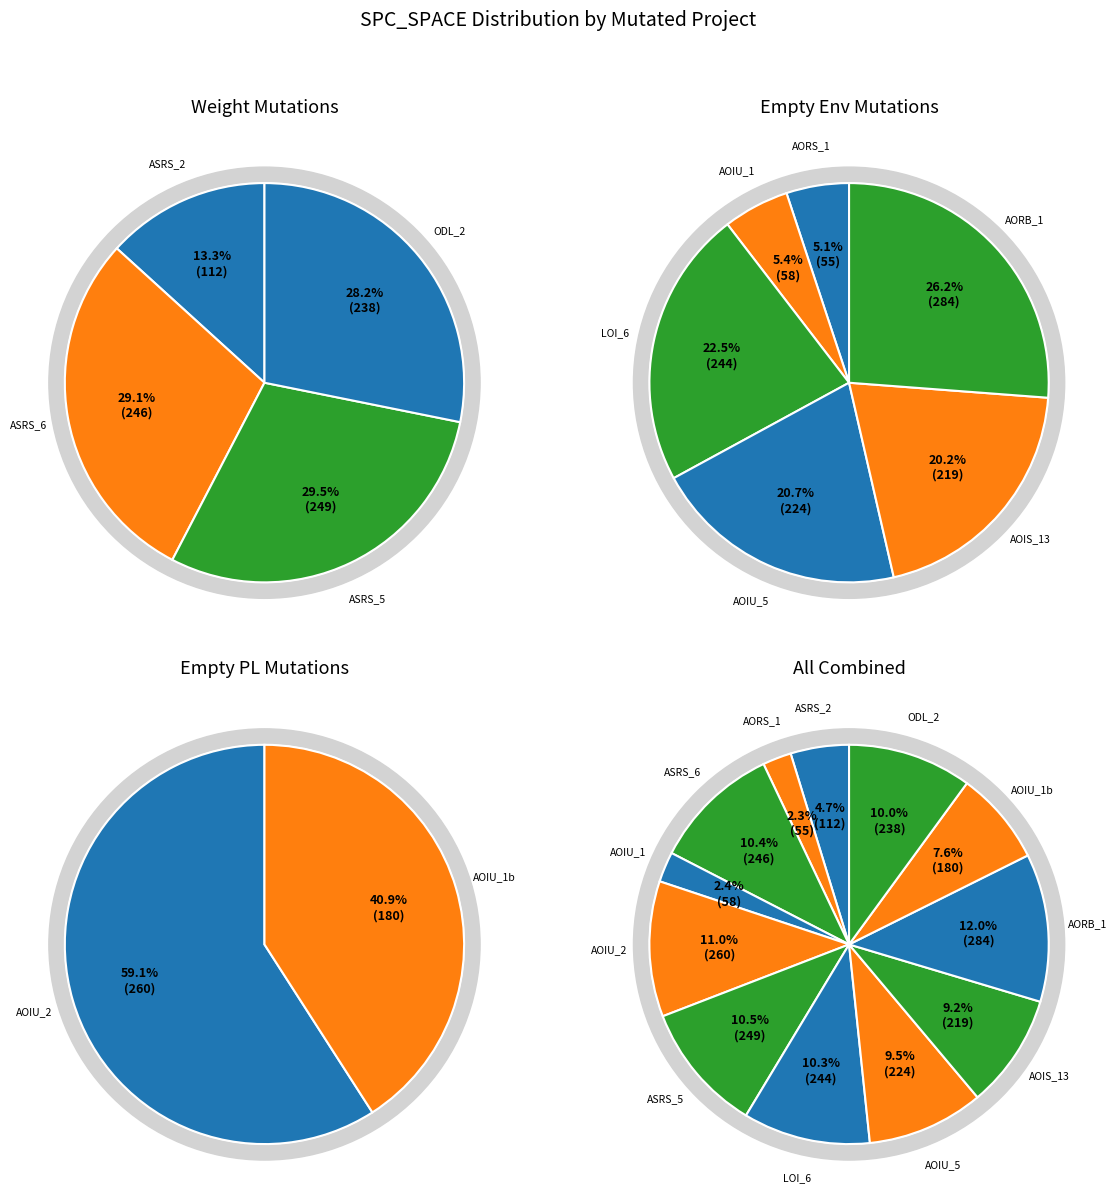

To the nearest percent, what is the difference between the Empty.ElevatorSystem.Environment.AOIS_13 and Weight.ElevatorSystem.Elevator.ODL_2 slice percentages?

1%